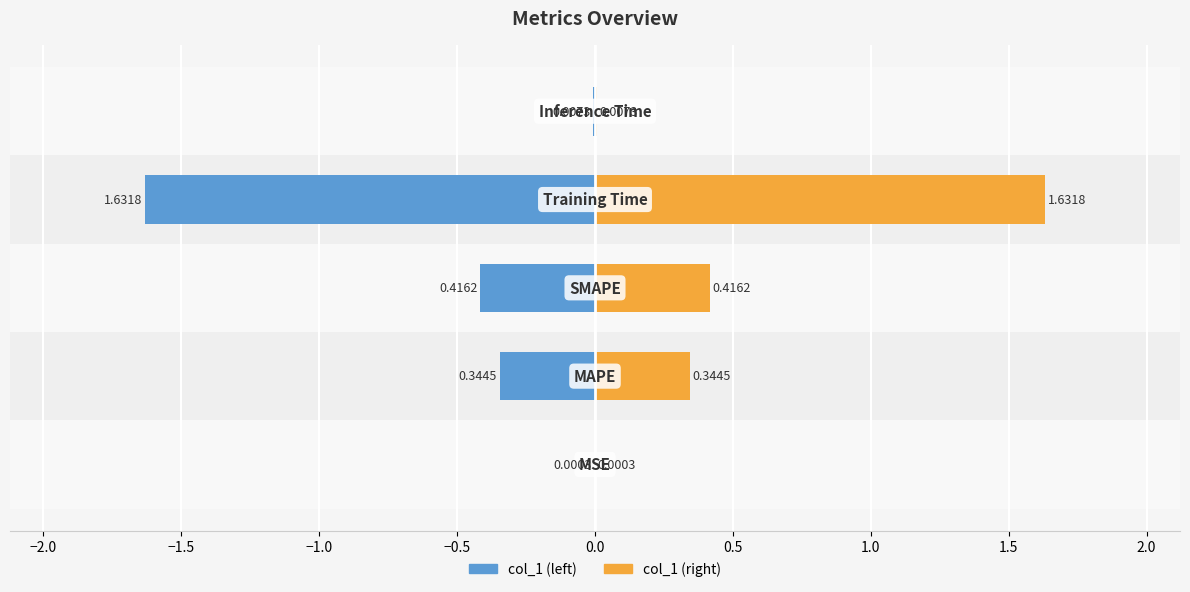

What is the difference between the maximum and minimum values in the col_1 series?

1.6